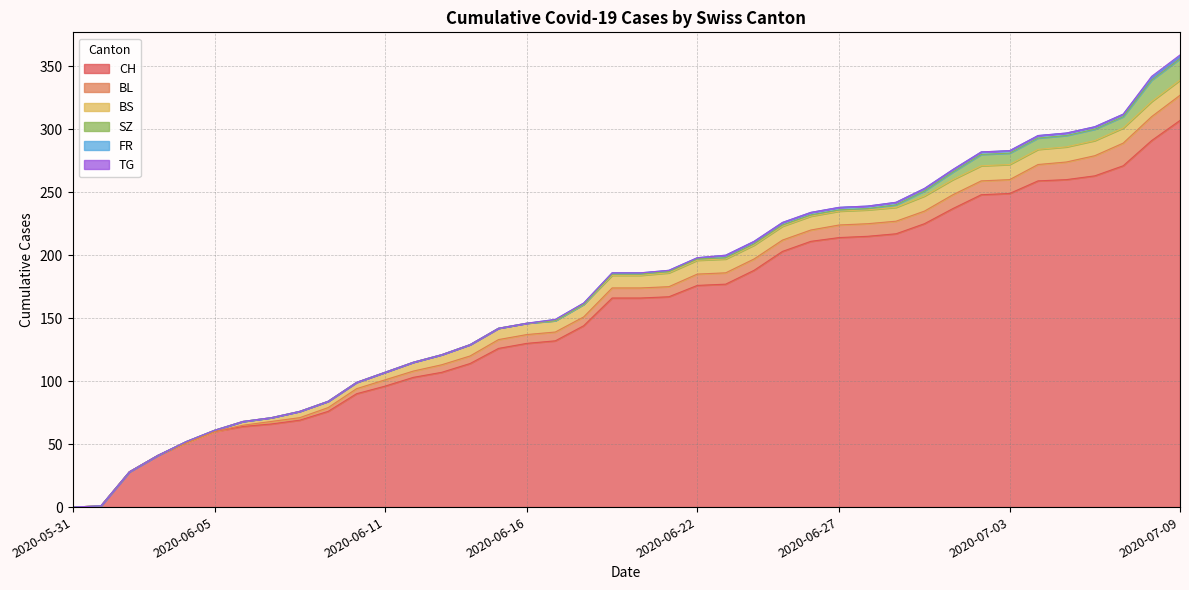

True or false: BS has a value of 4 at 2020-06-03.

False